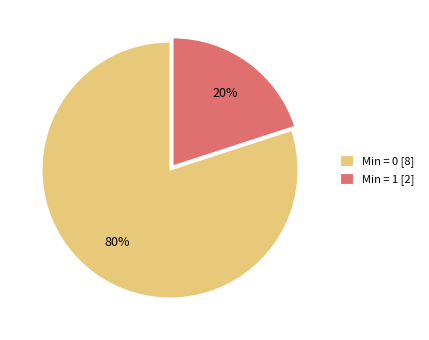

To the nearest percent, what is the average slice percentage?

50%